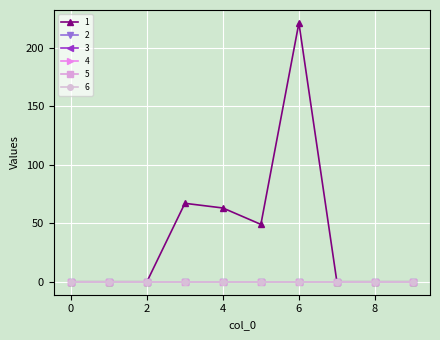

Does the chart have visible grid lines?

Yes